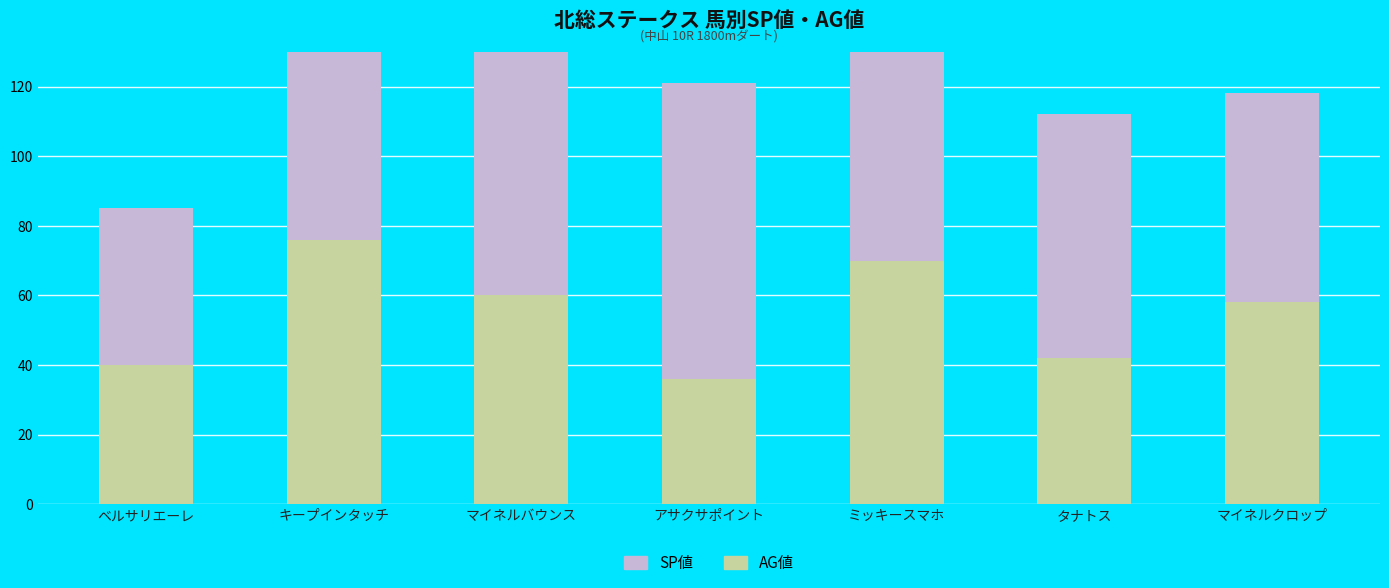

How many data points in AG値 are less than 58?

3